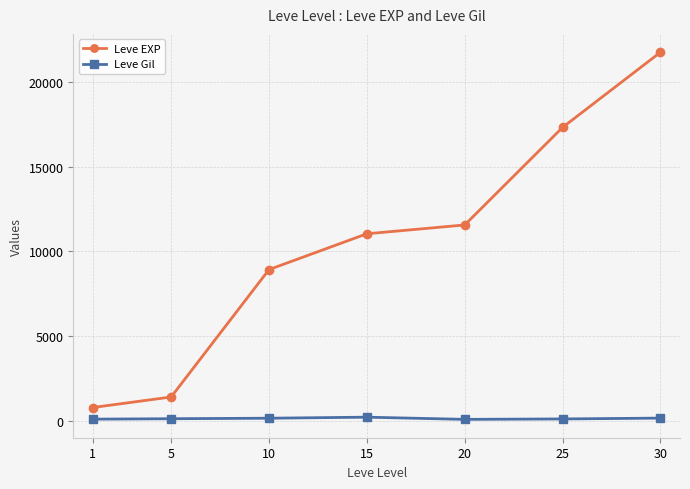

Which series has the largest total across all categories?

Leve EXP